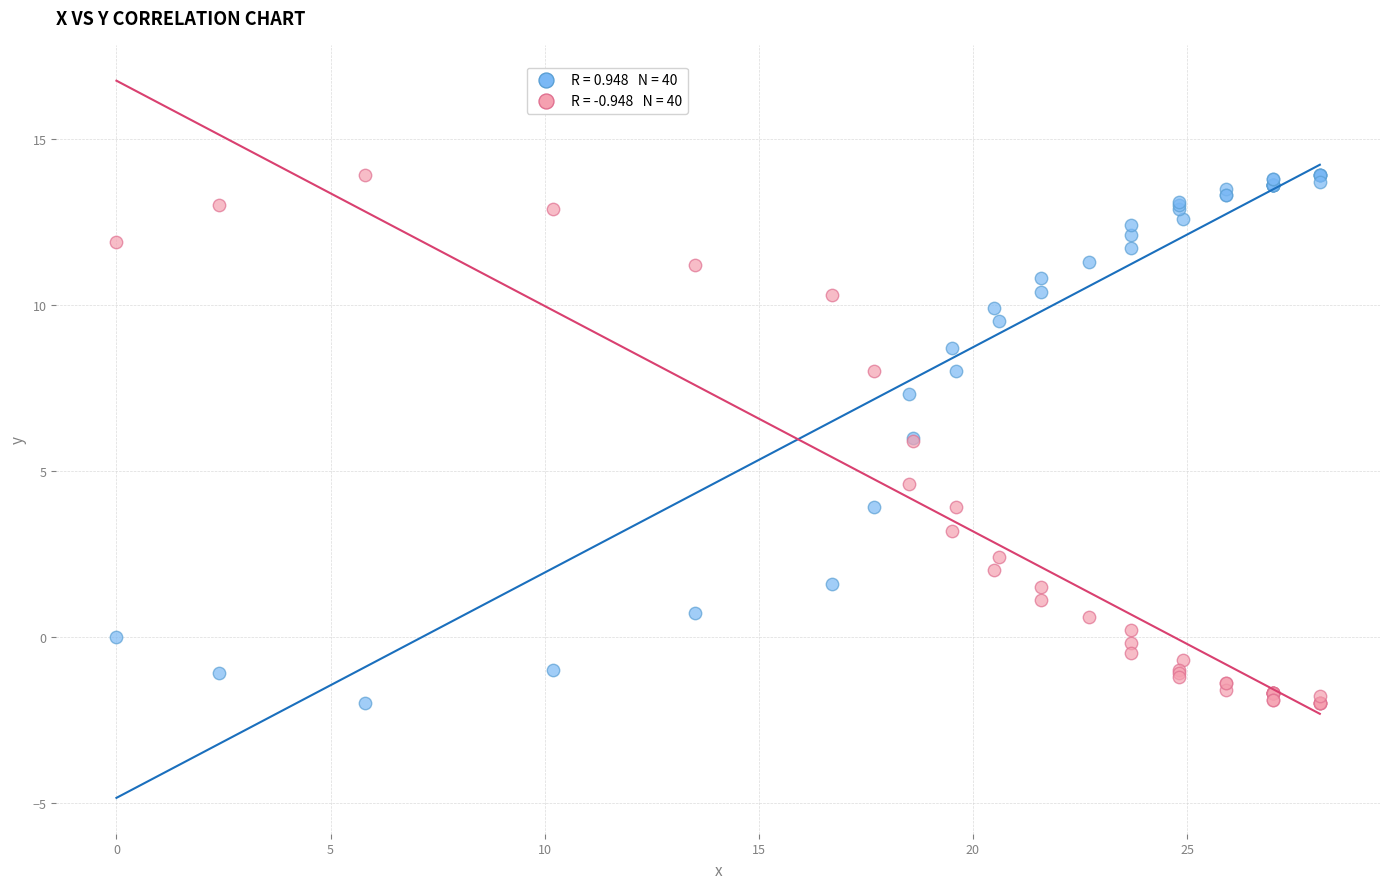

Across all series, what Y value is closest to 5?

4.6